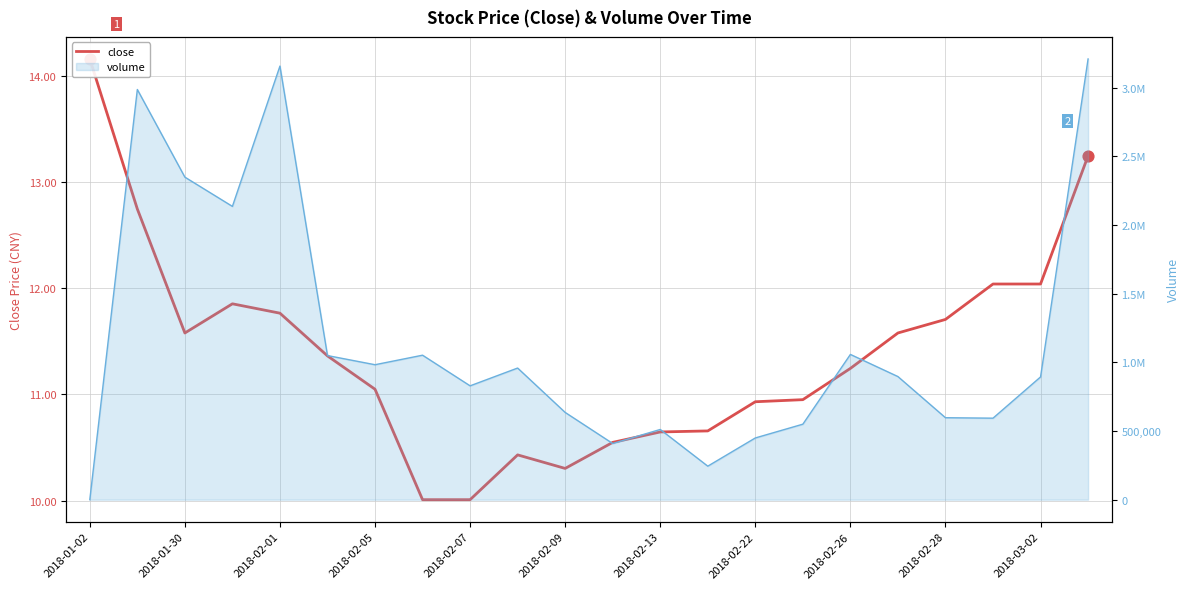

Between 2018-01-30 and 2018-02-26, which is larger?

2018-01-30